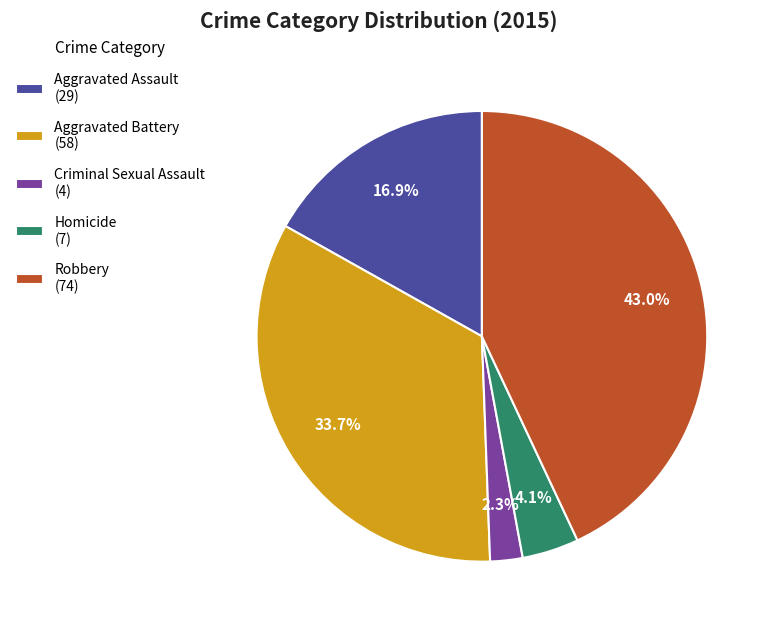

Is there any slice that represents more than half of the pie?

No